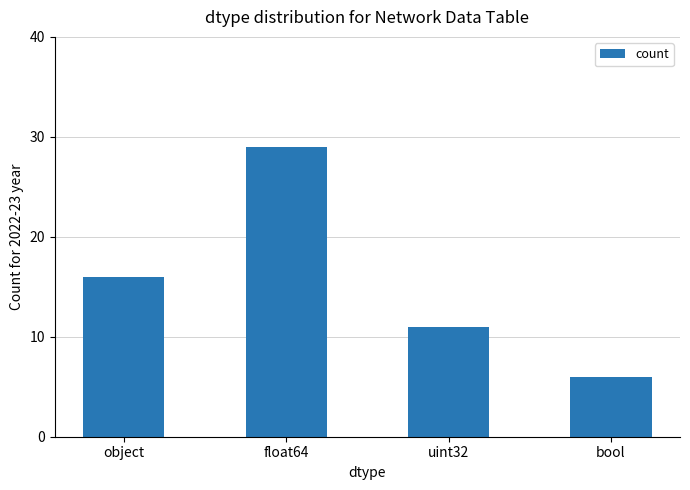

Rank the categories by value from lowest to highest.

bool, uint32, object, float64